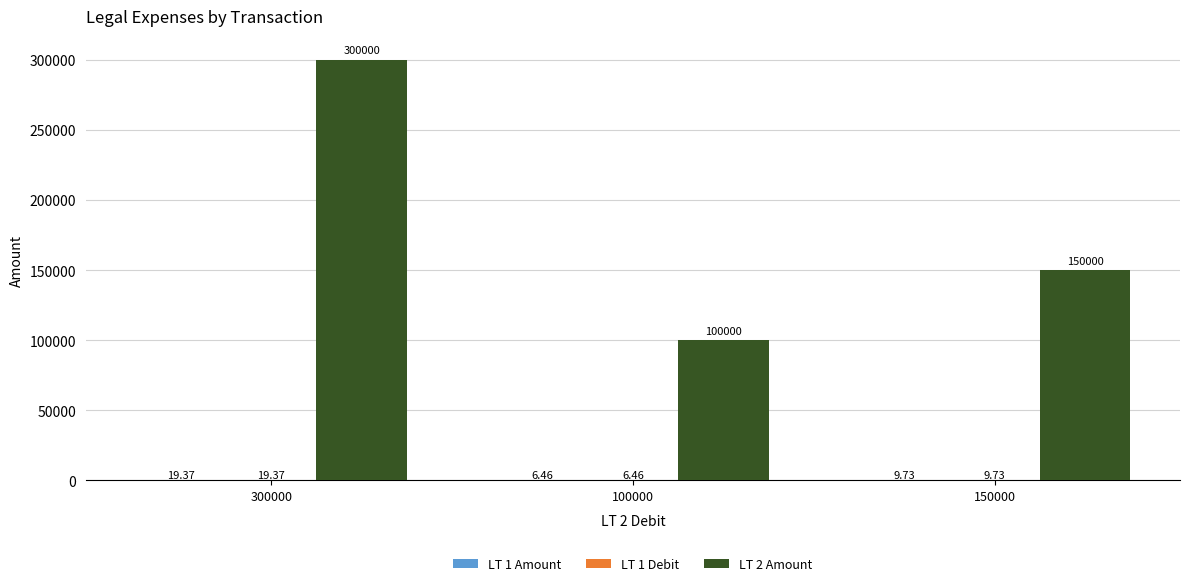

The LT 2 Amount series shows 150000.0 at 150000. True or false?

True